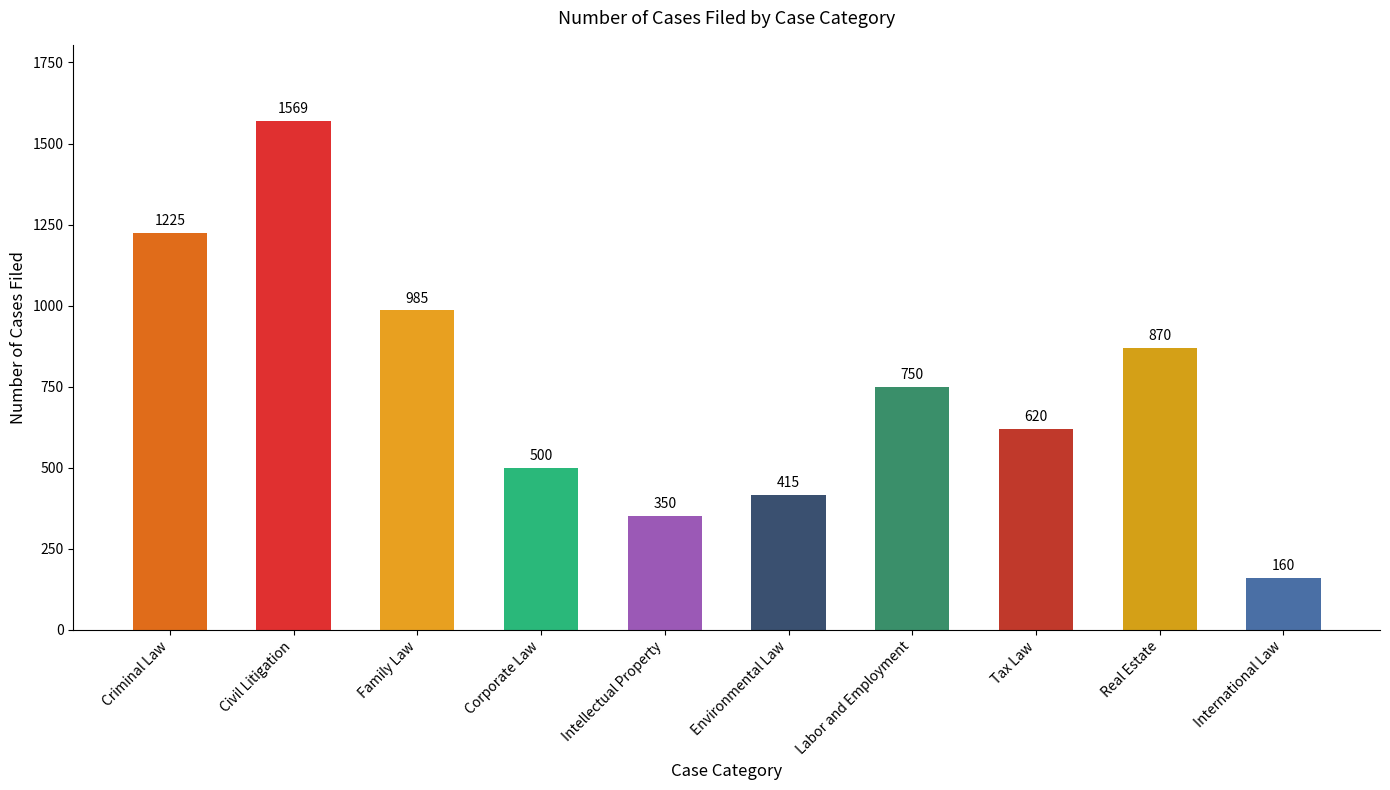

Approximately how many times larger is the value at Corporate Law compared to Labor and Employment?

0.7